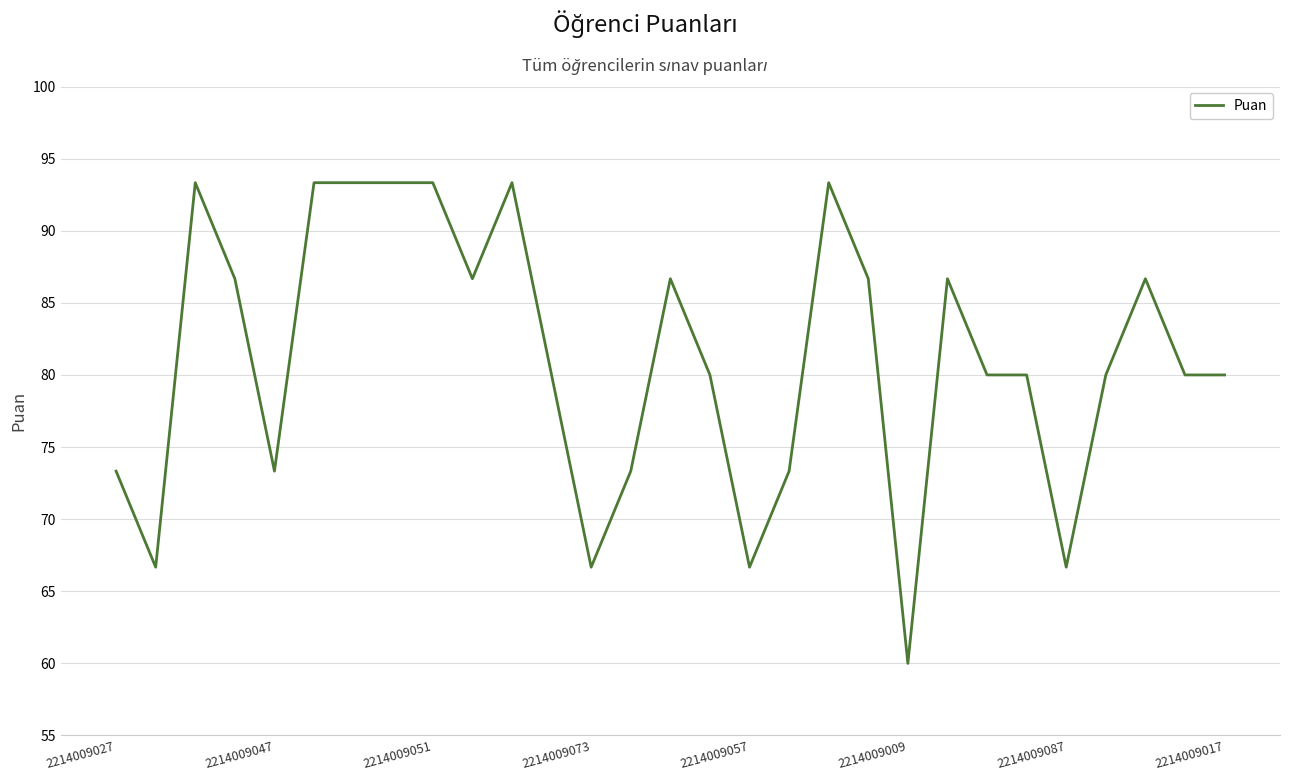

What is the difference between the maximum and minimum values?

33.3